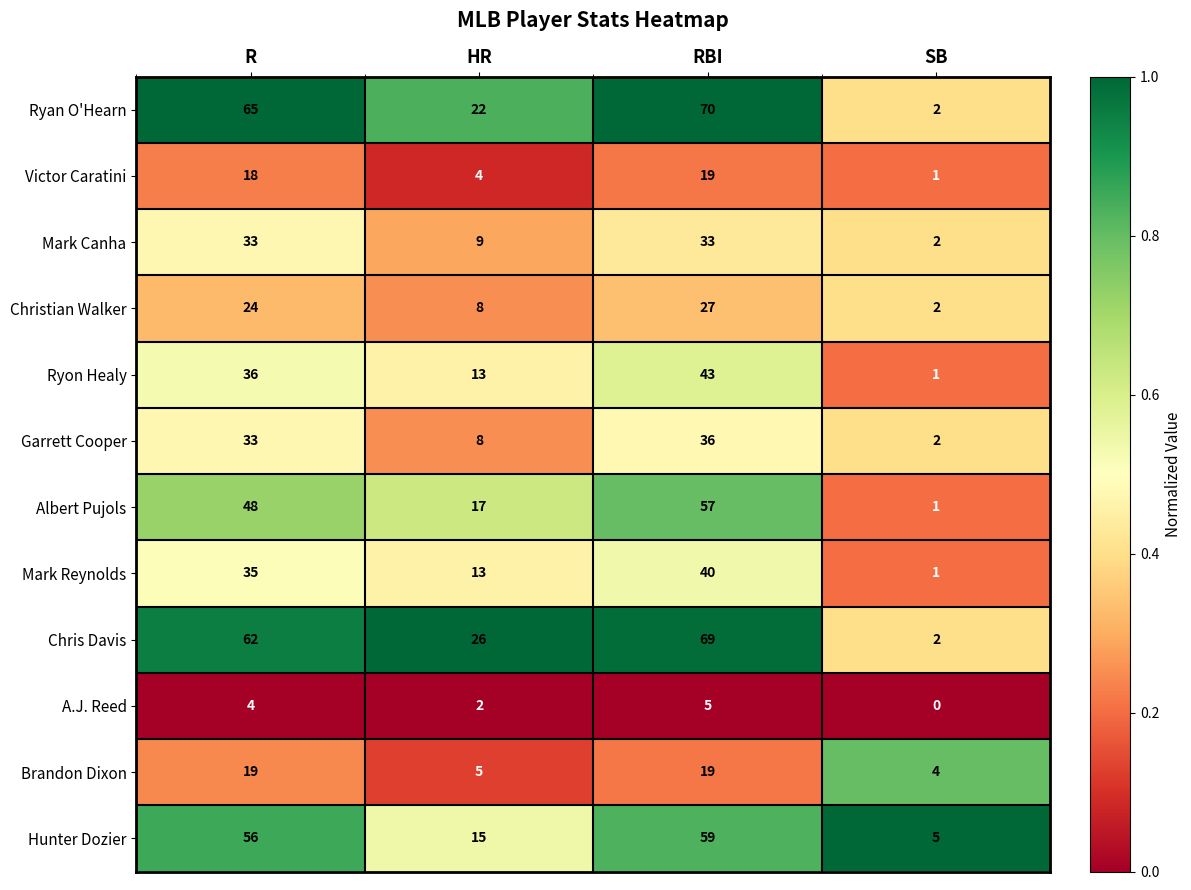

True or false: Chris Davis has a value of 0 at SB.

False